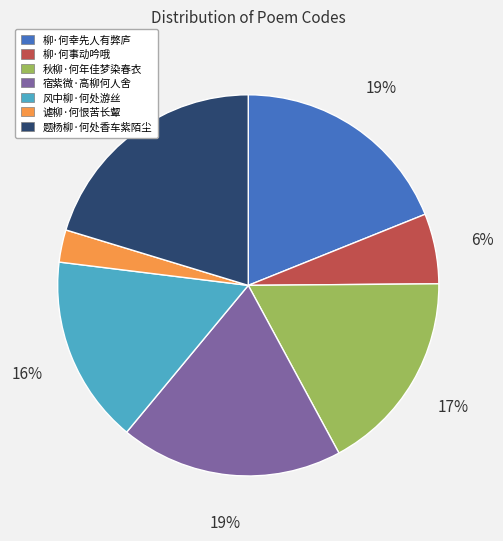

Do 题杨柳·何处香车紫陌尘 and 宿紫微·高柳何人舍 together represent more than half of the pie?

No